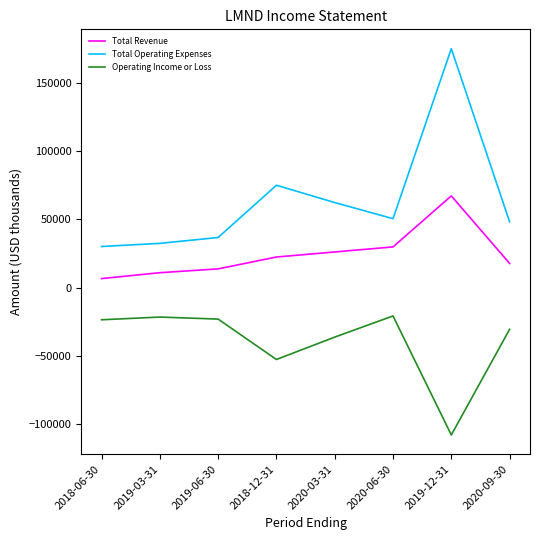

What is the difference between the Total Operating Expenses values at 2020-09-30 and 2019-12-31?

126900